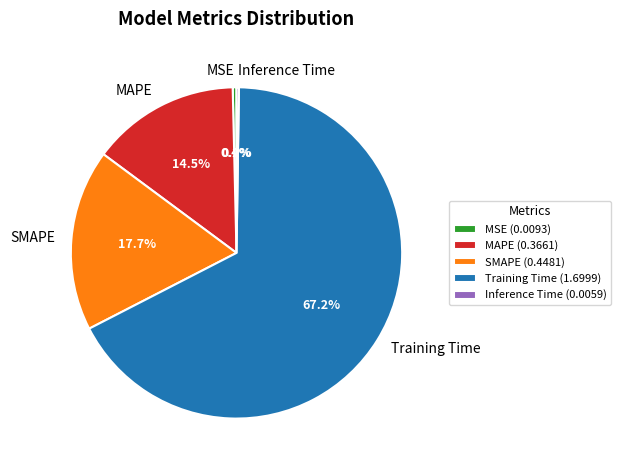

True or false: SMAPE accounts for 18% of the total.

True